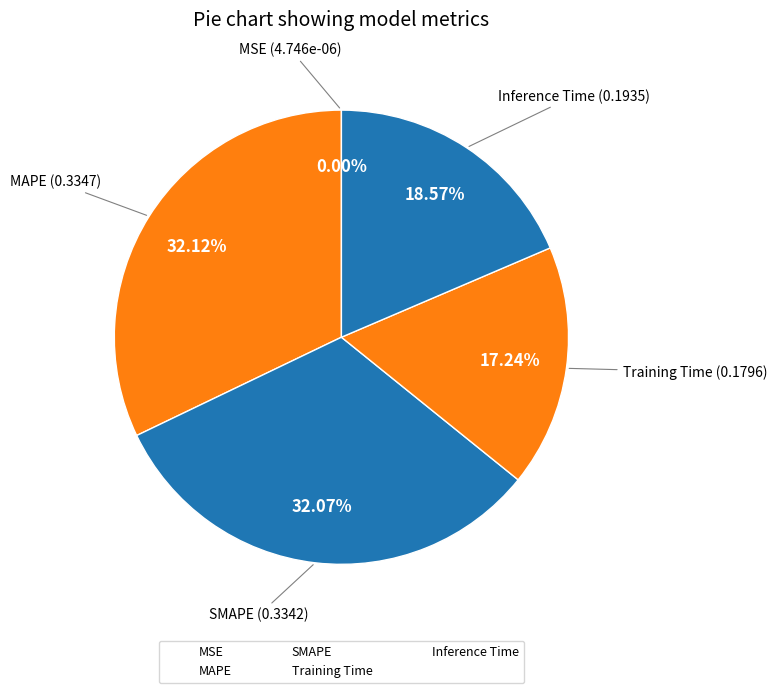

Rank the categories by value from highest to lowest.

MAPE, SMAPE, Inference Time, Training Time, MSE